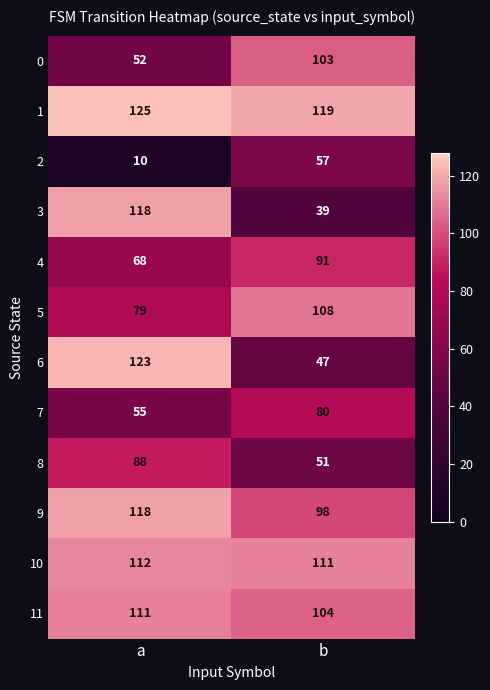

What is the sum of all 6 values?

170